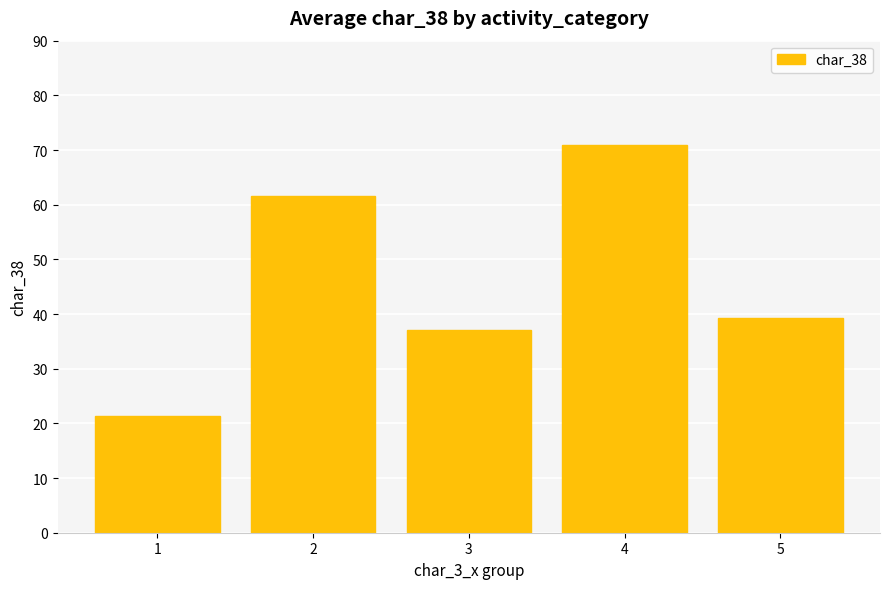

At which label is the value closest to 46?

5